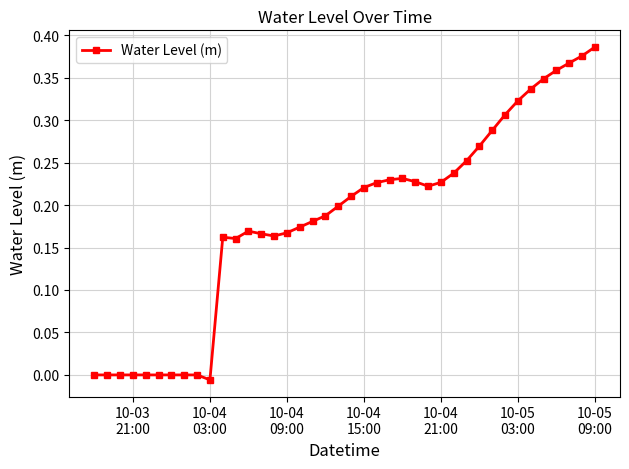

What is the sum of all values?

7.4